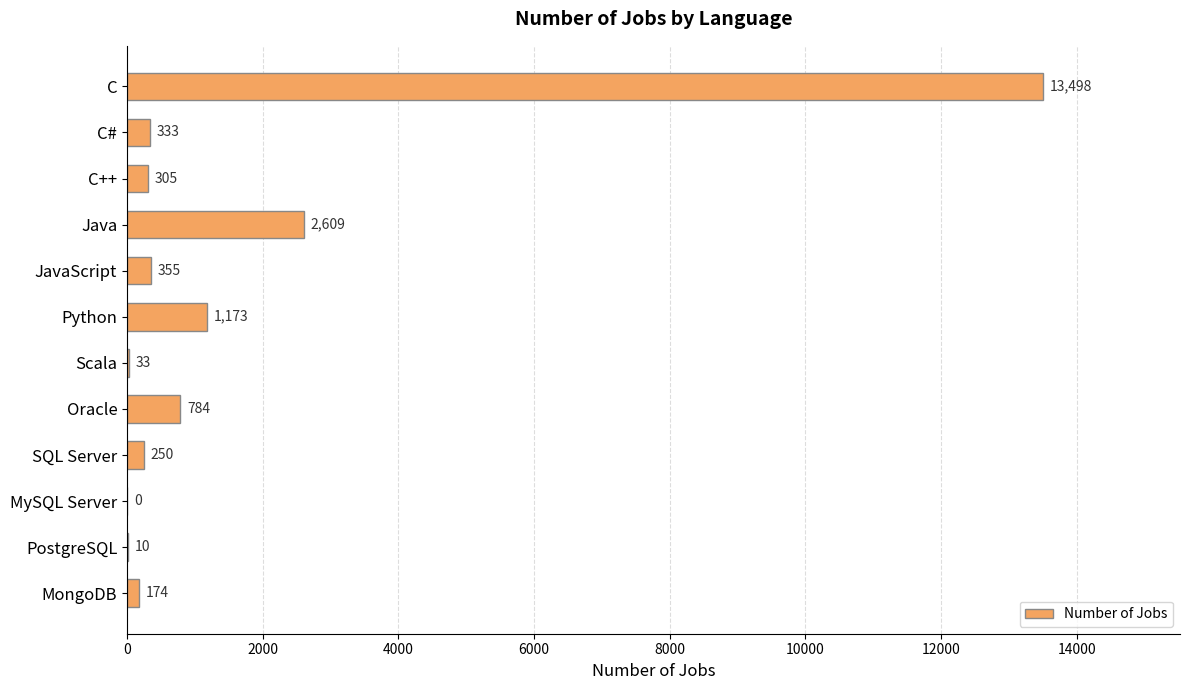

Does the chart contain stacked bars?

No